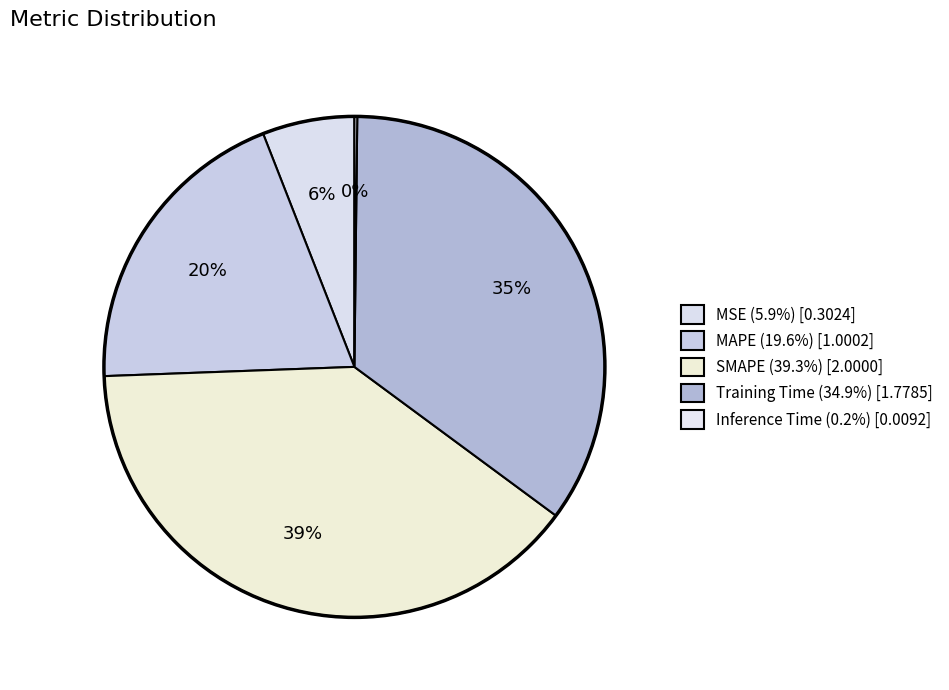

To the nearest percent, what is the difference between the largest and smallest slice percentages?

39%